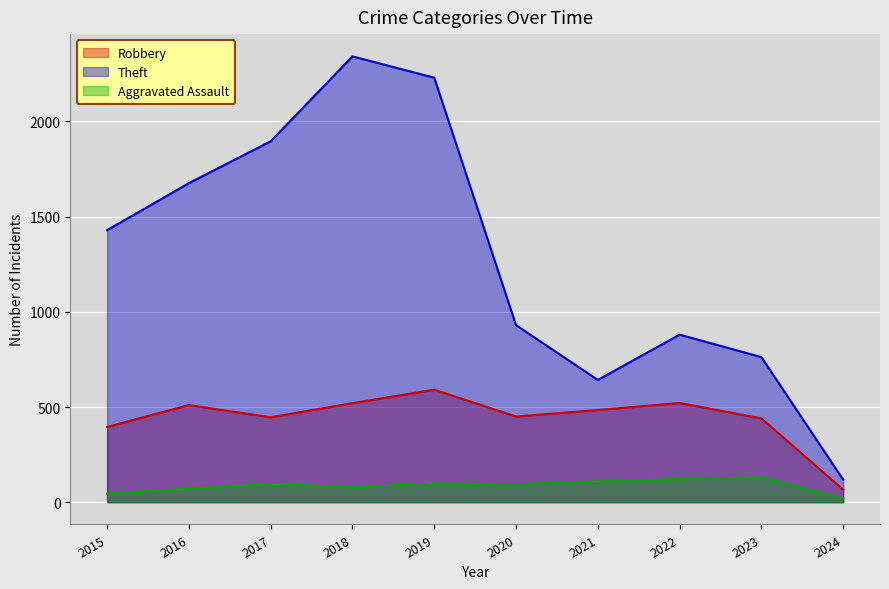

Which has a higher value, 2015 or 2020?

2020